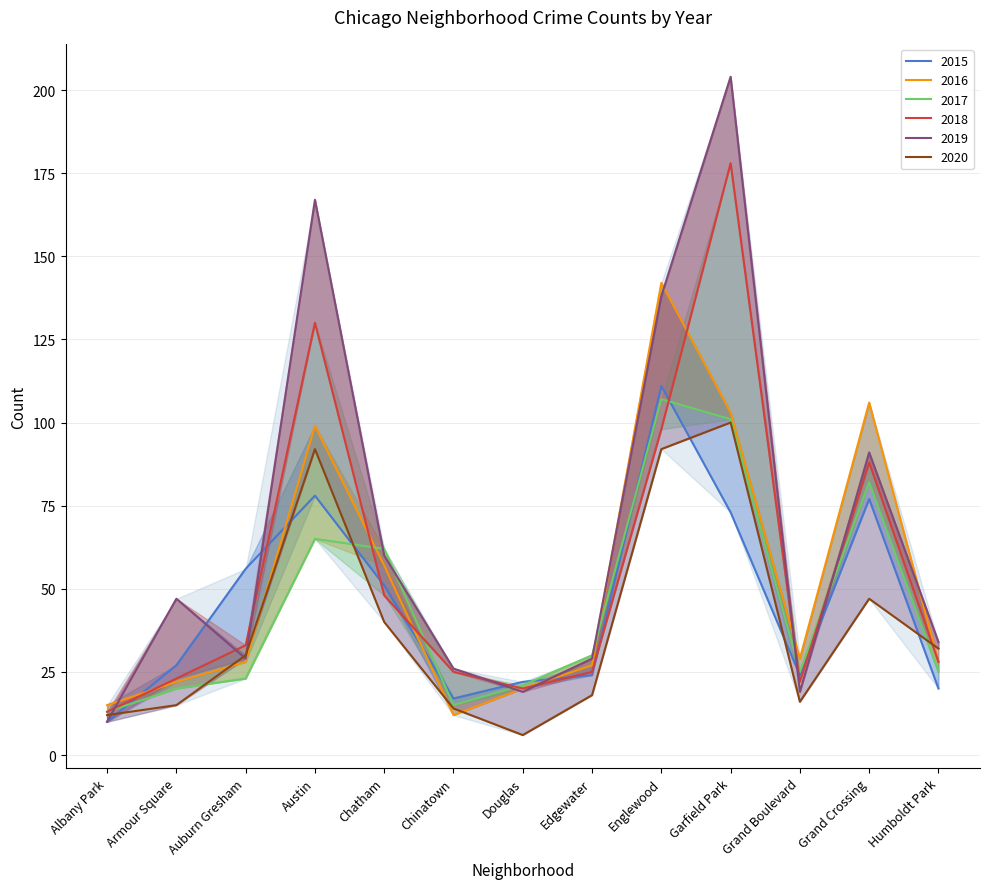

How many values in the 2020 series exceed 30?

6